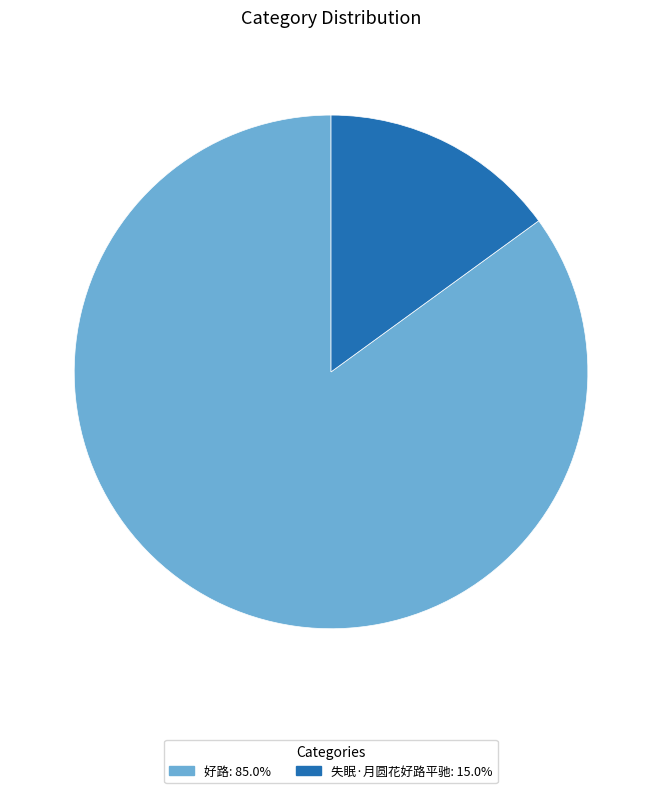

What is the smallest slice in the pie chart?

失眠·月圆花好路平驰